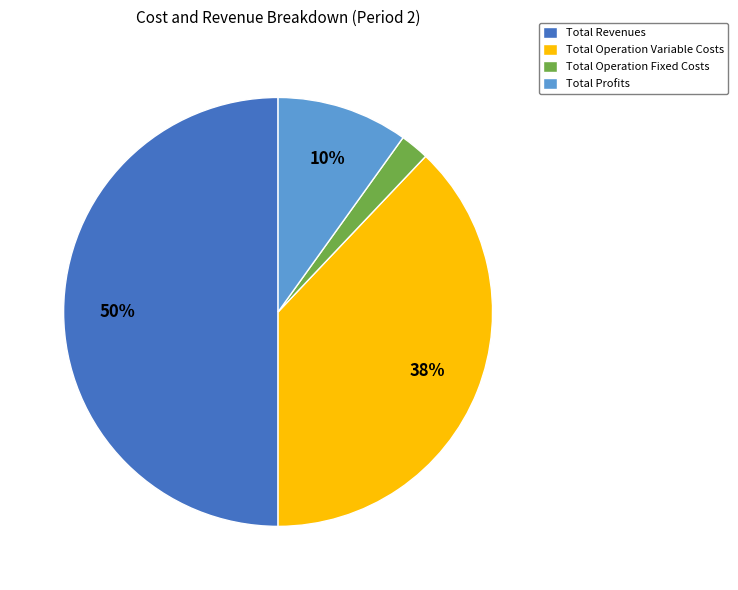

What percentage is the Total Revenues slice, to the nearest percent?

50%